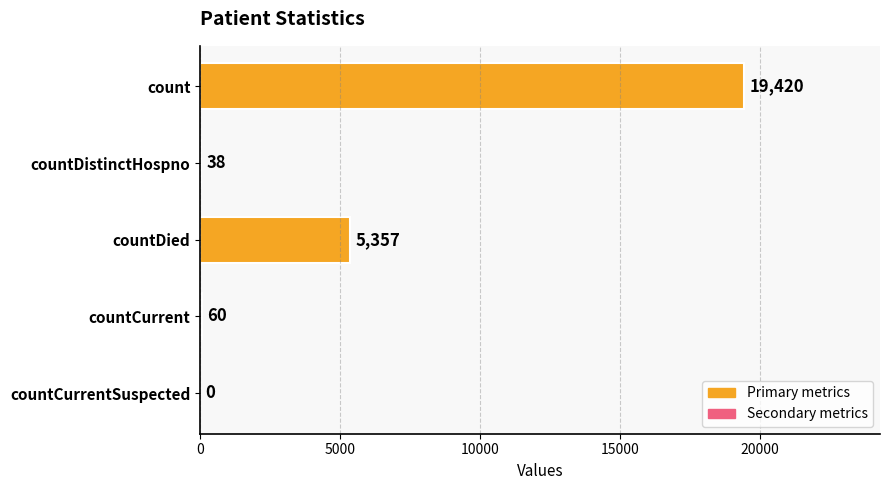

Reading bottom to top, extract all data points from this chart.

countCurrentSuspected=0	countCurrent=60	countDied=5357	countDistinctHospno=38	count=19420